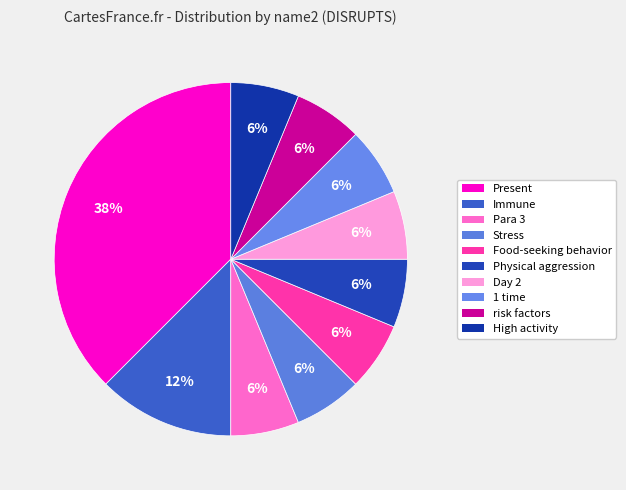

Count the number of slices in the pie.

10